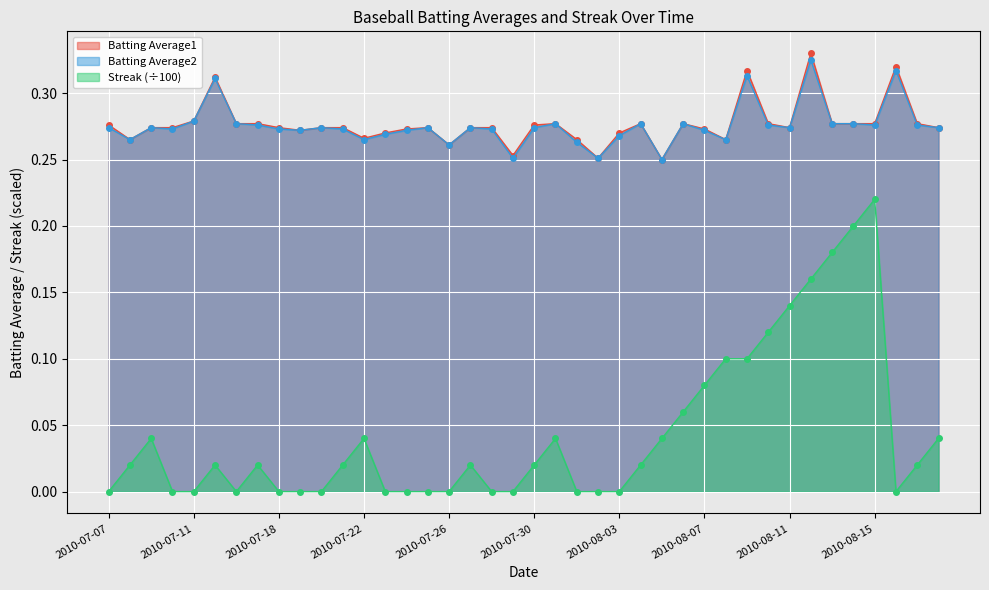

True or false: Streak and Batting Average2 intersect in this chart.

False